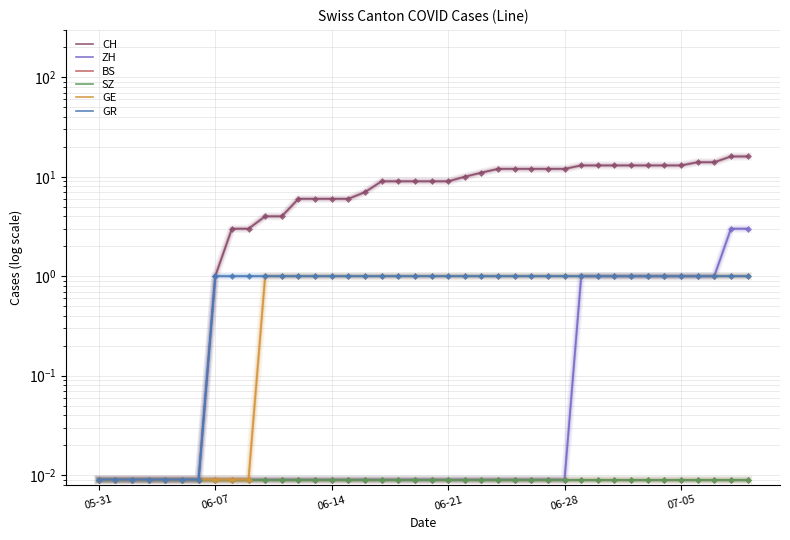

Does the chart have visible grid lines?

Yes